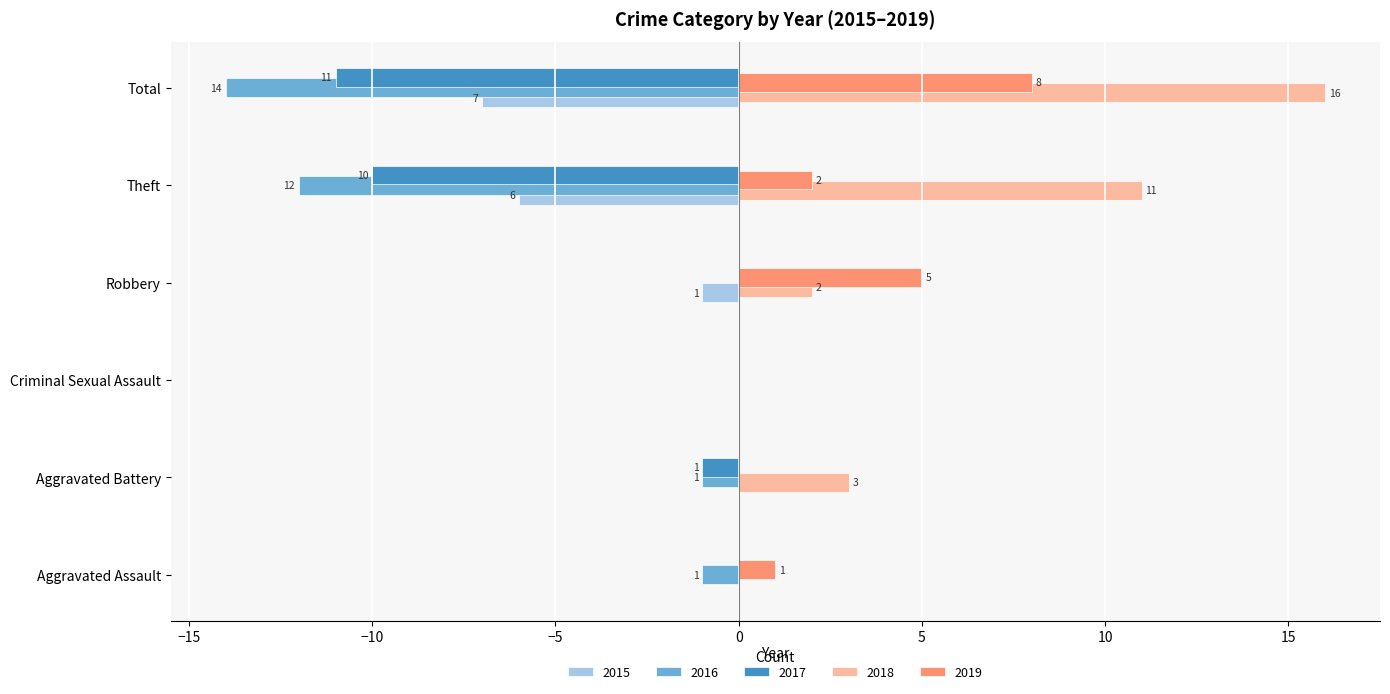

What is the sum of all 2018 values?

32